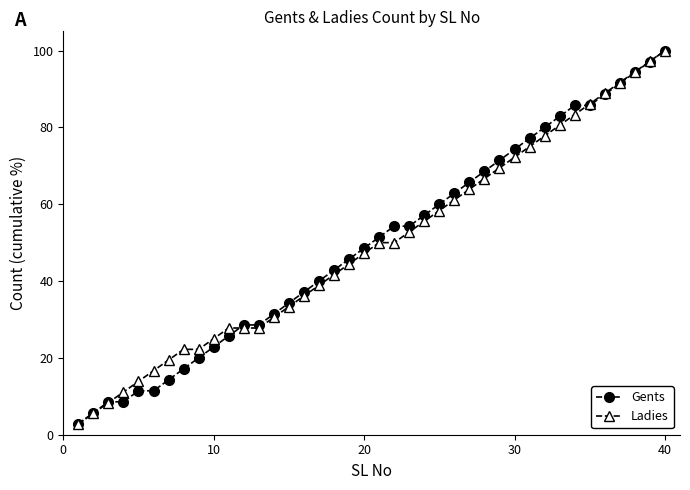

What is the maximum value for Gents?

100.0